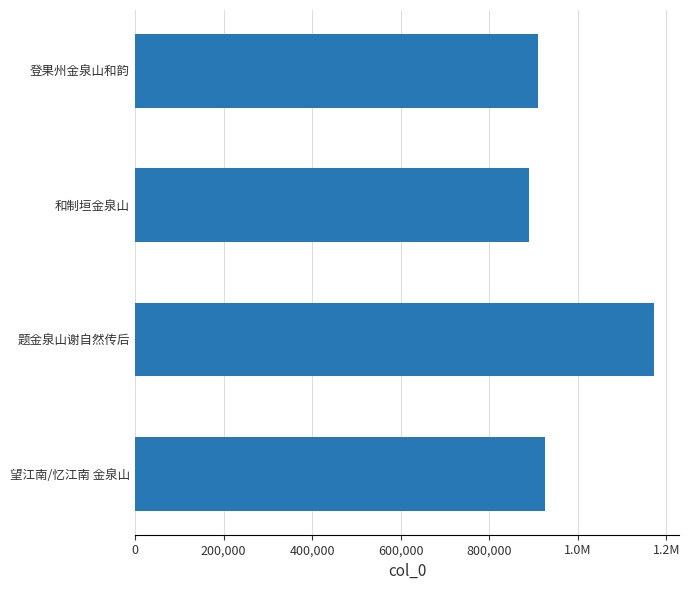

The value at 800,000 is 390814. True or false?

False